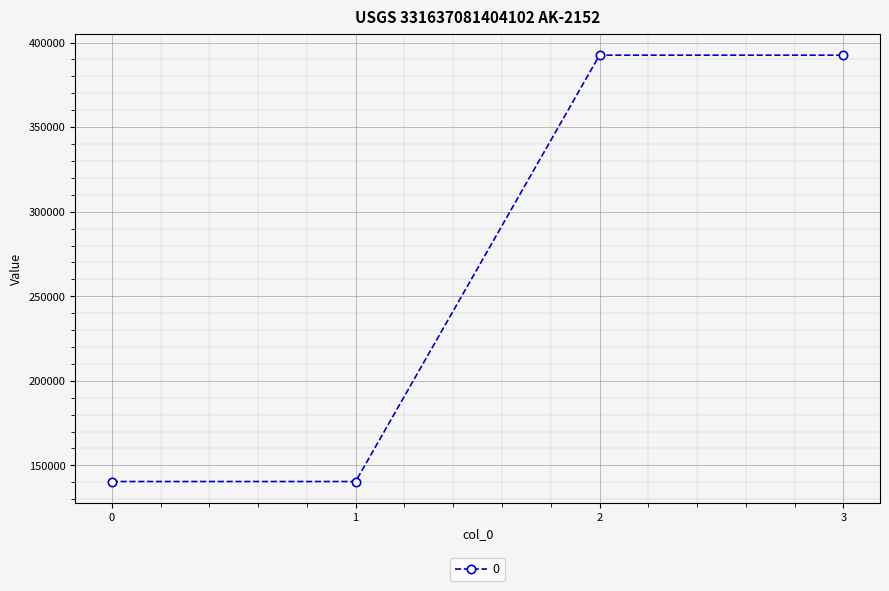

What is the value of the 2nd point from the left?

140470